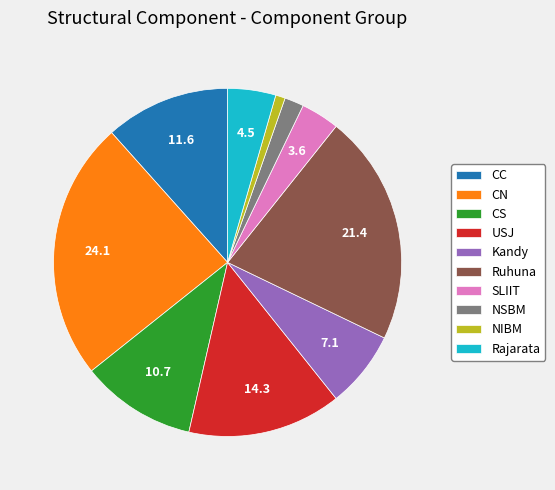

Does SLIIT represent more than half of the total?

No